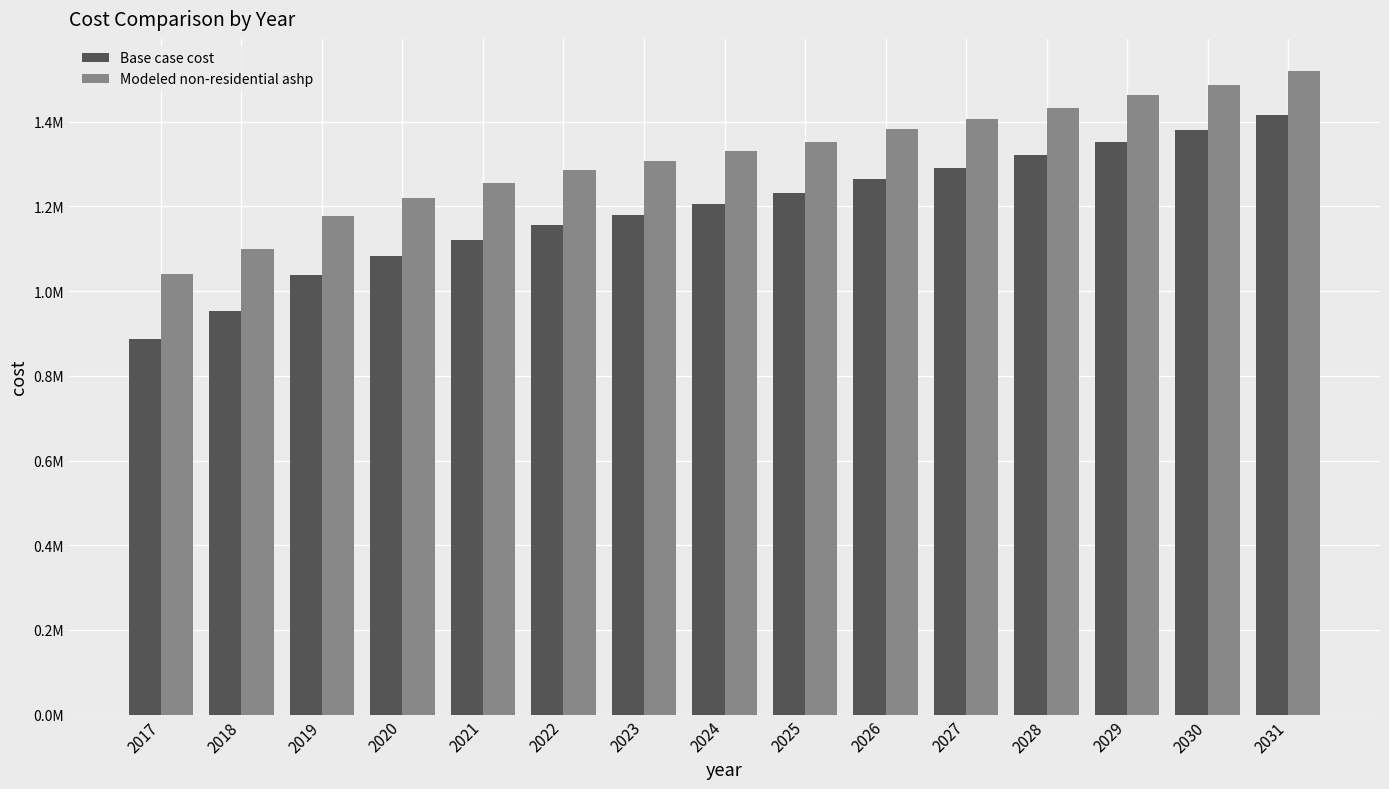

What are all the series names shown in the legend?

Base case cost, Modeled non-residential ashp